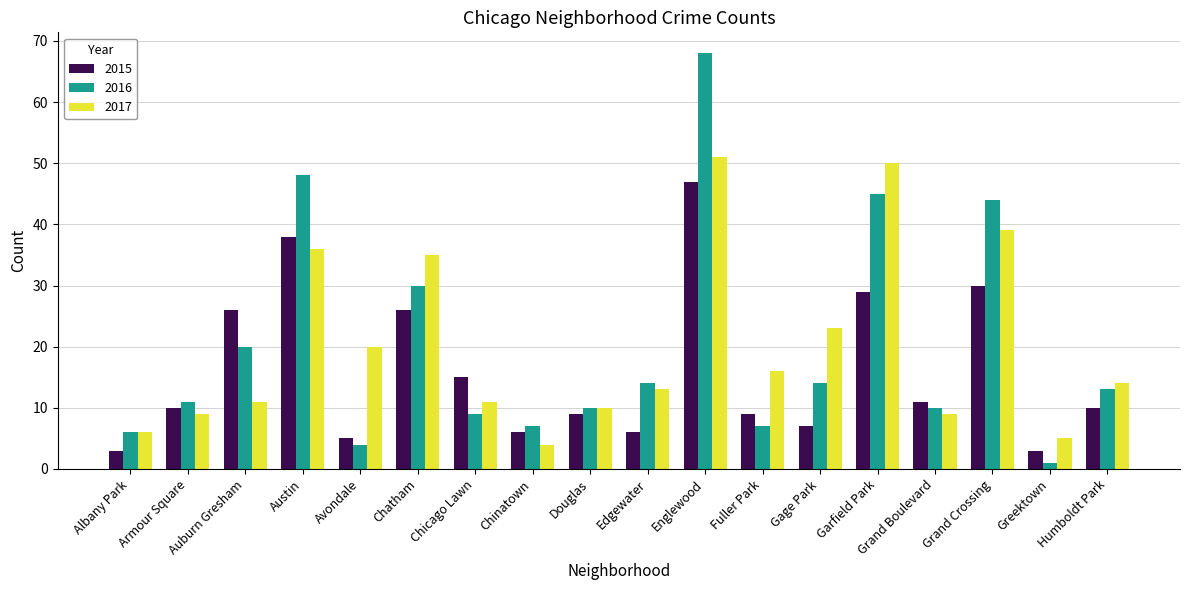

Between Chatham and Englewood, which series saw the biggest shift?

2016